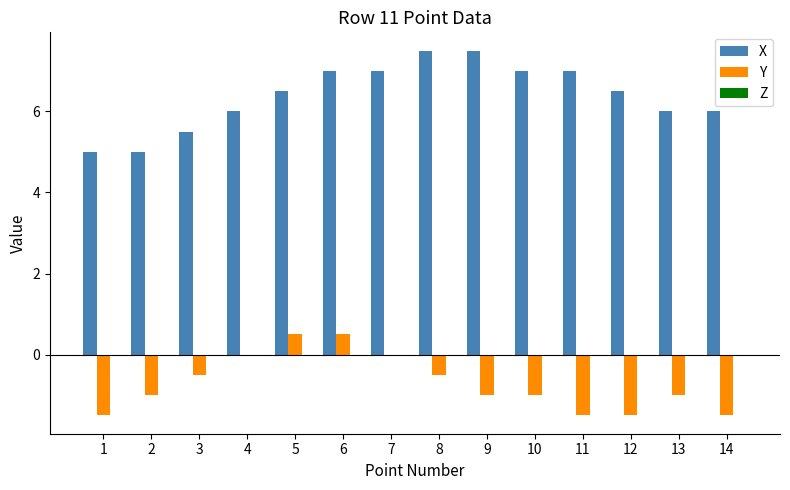

What is the sum of all Y values?

-10.0